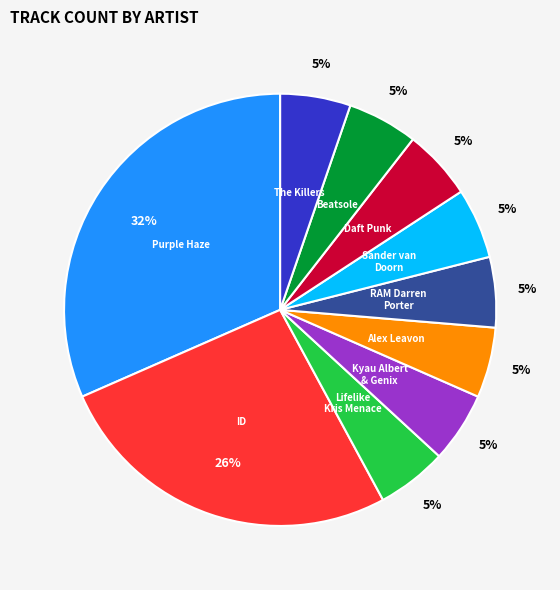

How many segments does this pie chart have?

10